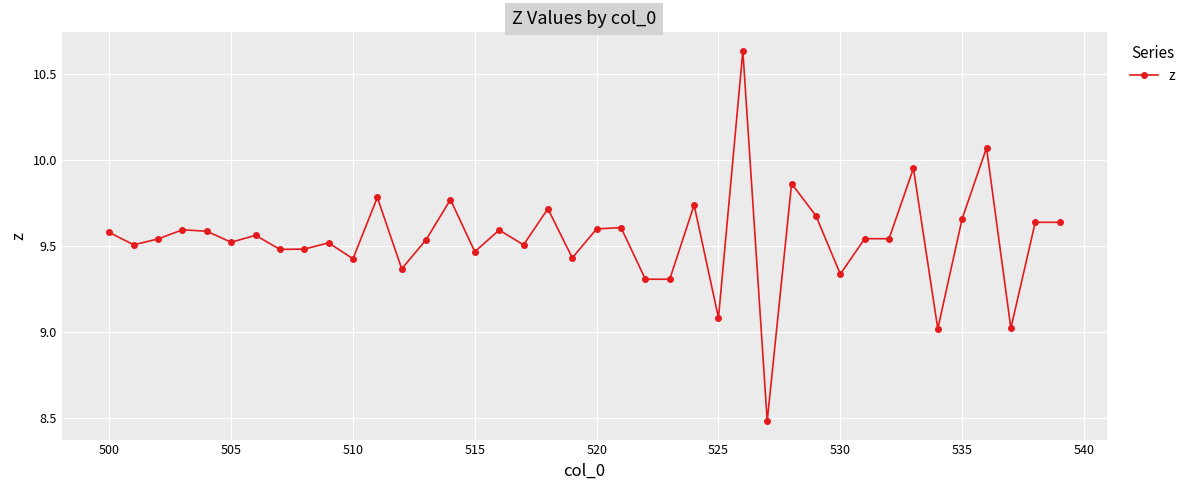

True or false: there are more than 1 points higher than both neighbors.

True